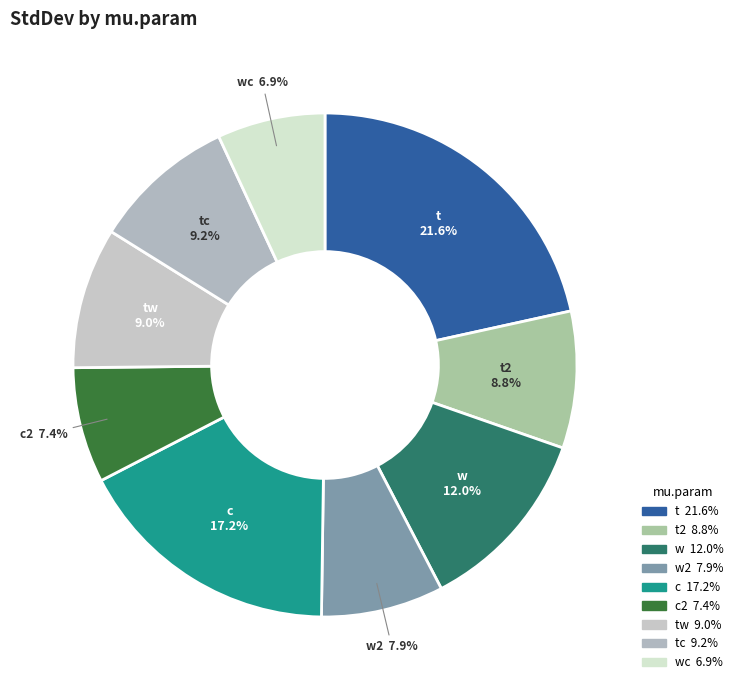

How many slices are in this pie chart?

9